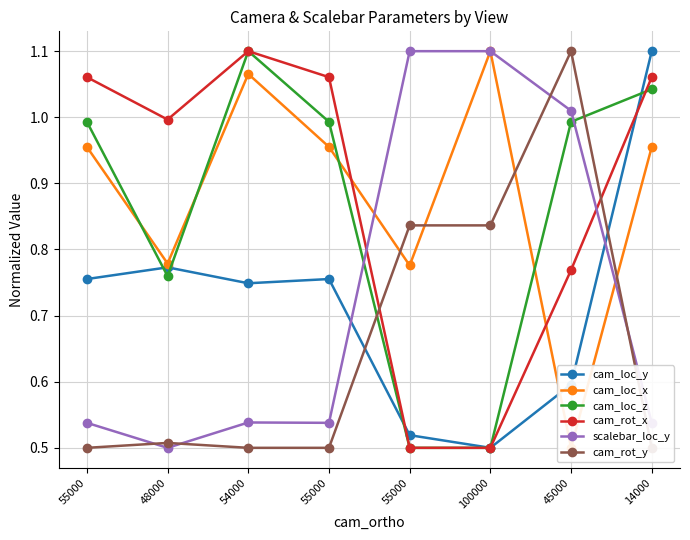

After their last crossing, which series has the higher values: cam_loc_z or cam_loc_x?

cam_loc_z